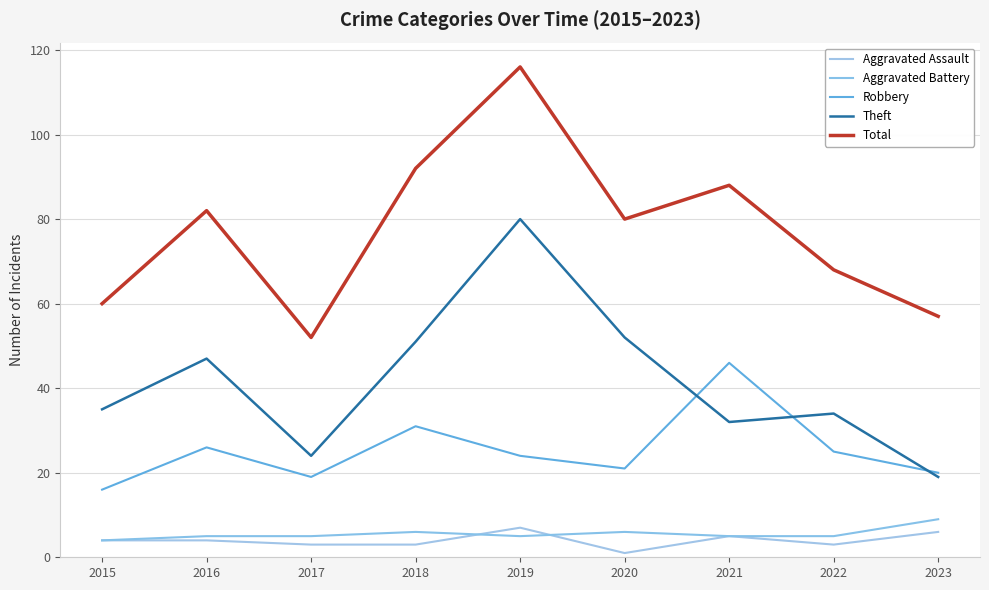

At how many categories does at least one series exceed 51?

9